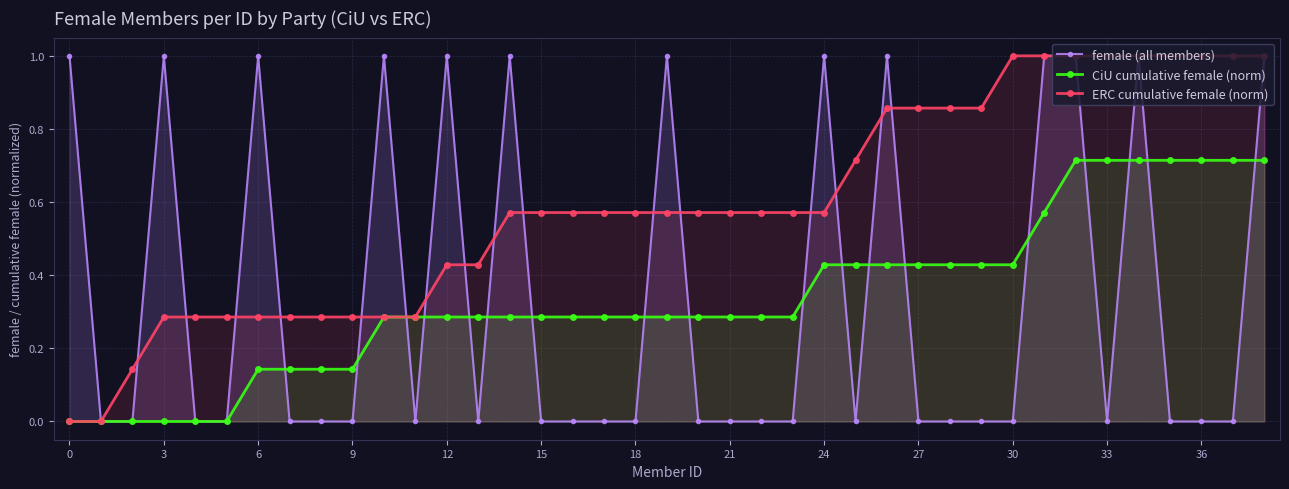

Which series has the largest total across all categories?

ERC cumulative female (norm)